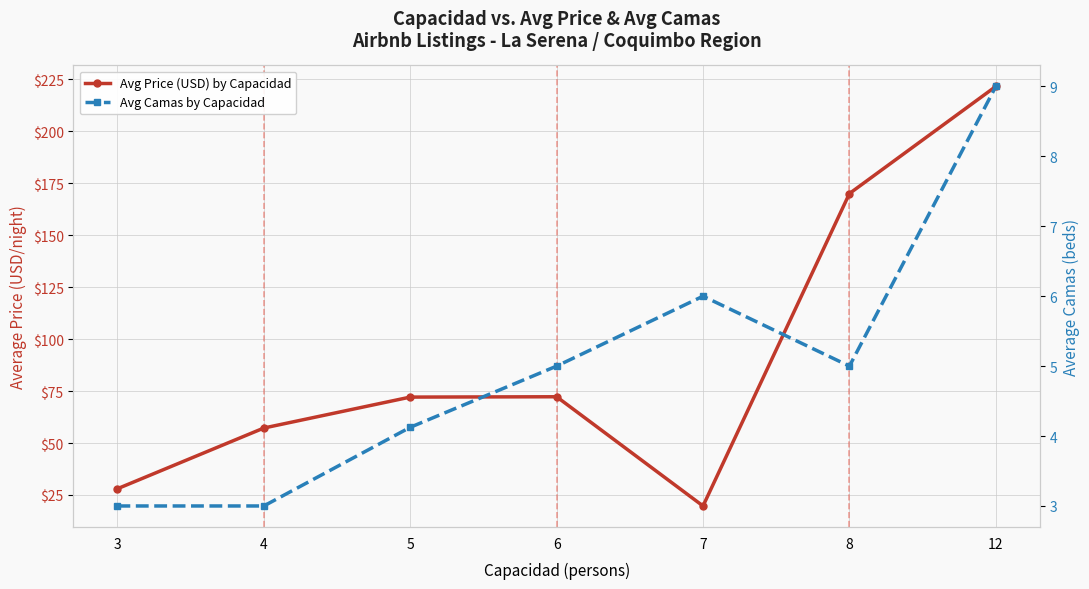

At 7, list the series in order from smallest to largest.

Avg Camas by Capacidad, Avg Price (USD) by Capacidad